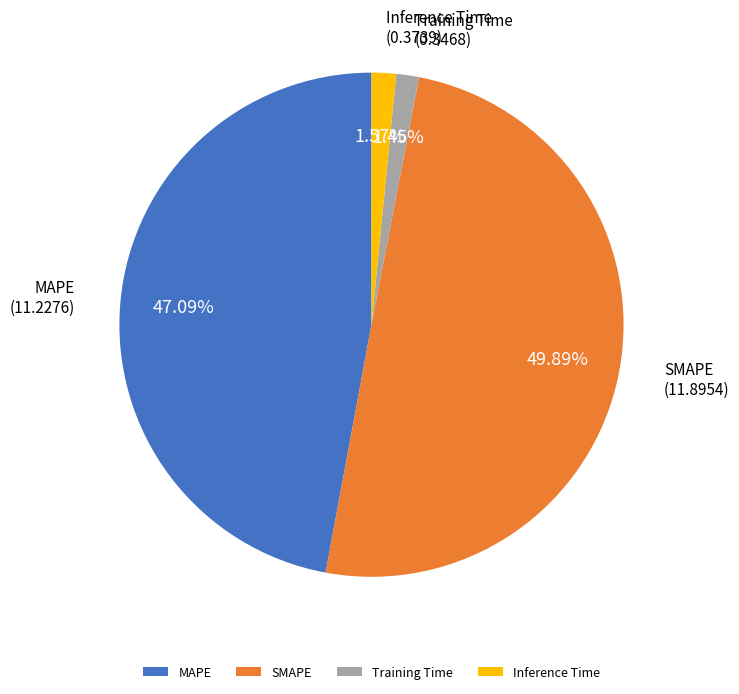

Between Inference Time and SMAPE, which is larger?

SMAPE